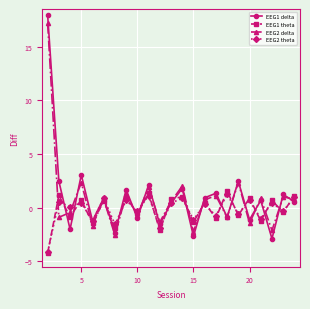

What is the smallest value displayed?

-4.2